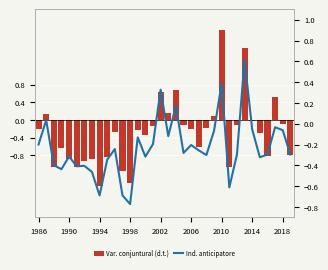

At how many categories does at least one series exceed 0?

8